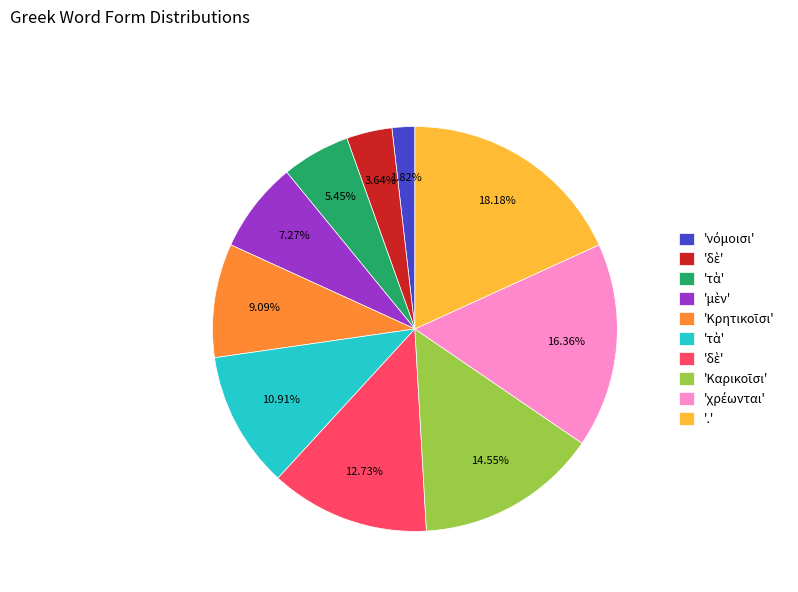

Does any single category account for the majority?

No